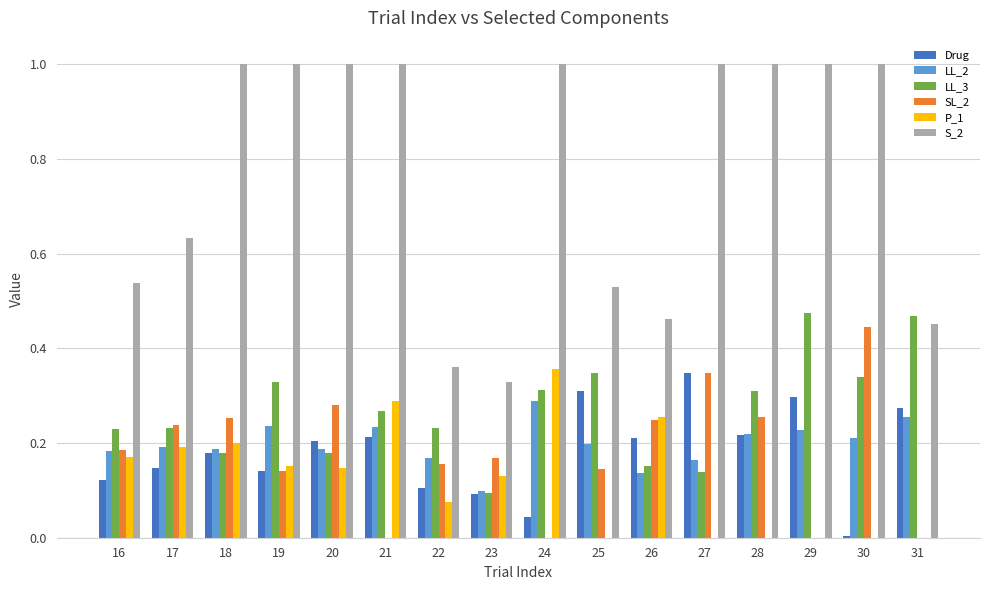

Which series has the largest total across all categories?

S_2